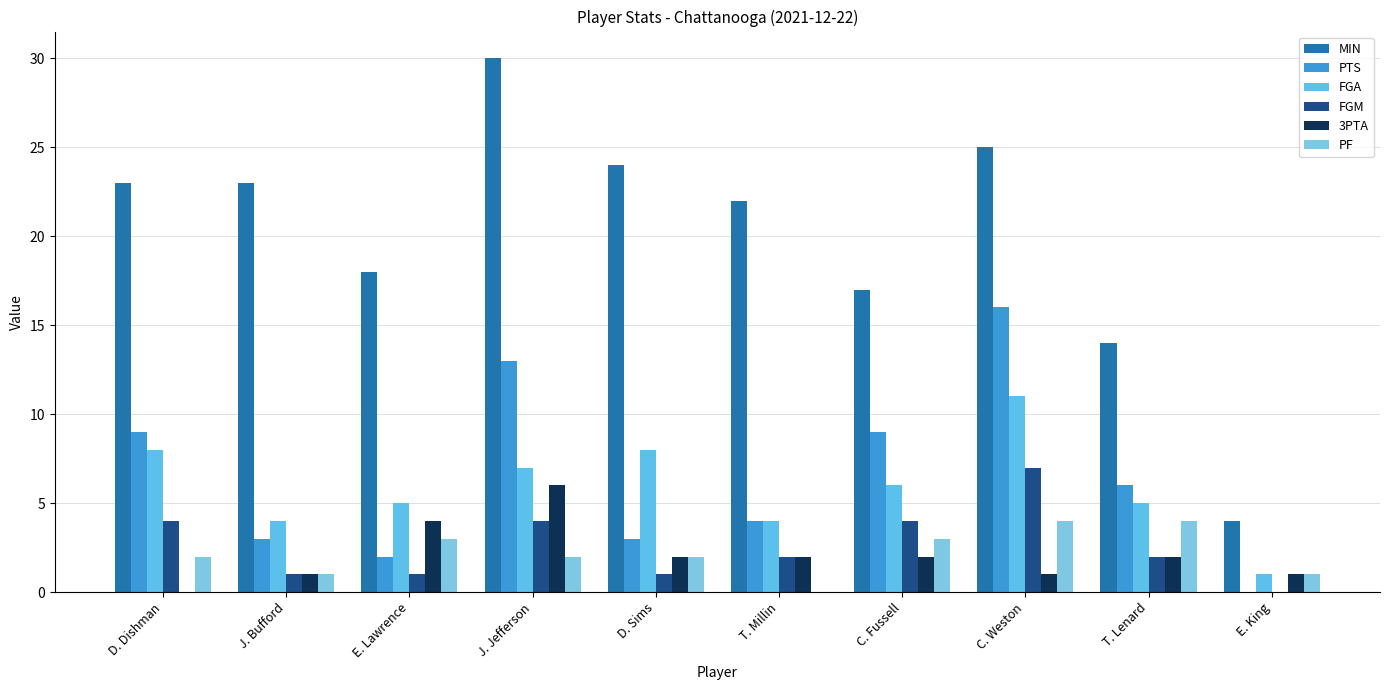

How many categories are shown in the chart?

10